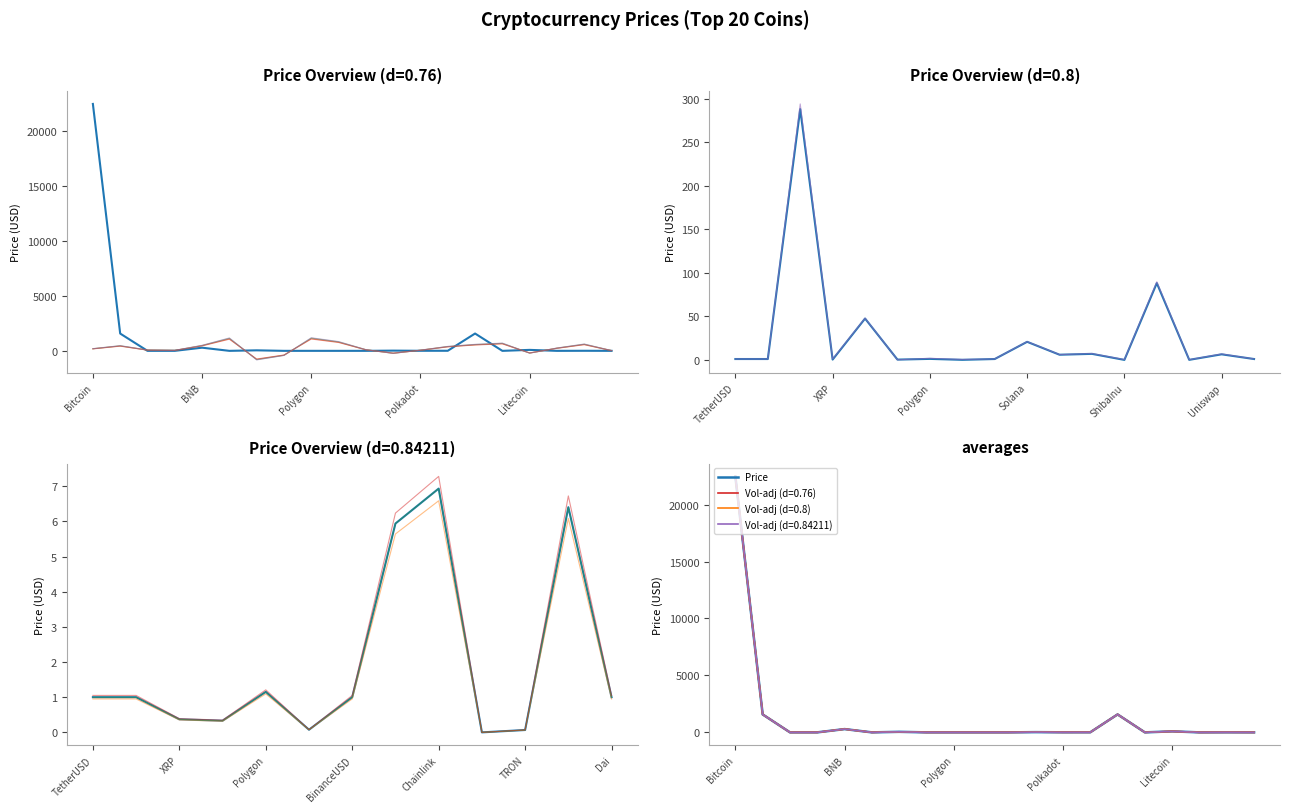

Reading left to right, list all the values displayed in this chart.

Bitcoin=22459.3	Ethereum=1573.3	TetherUSD=1.0	USDC=1.0	BNB=288.1	XRP=0.4	OKB=47.5	Cardano=0.3	Polygon=1.2	Dogecoin=0.1	BinanceUSD=1.0	Solana=20.8	Polkadot=5.9	Chainlink=6.9	WrappedEther=1576.0	ShibaInu=0.0	Litecoin=88.2	TRON=0.1	Uniswap=6.4	Dai=1.0